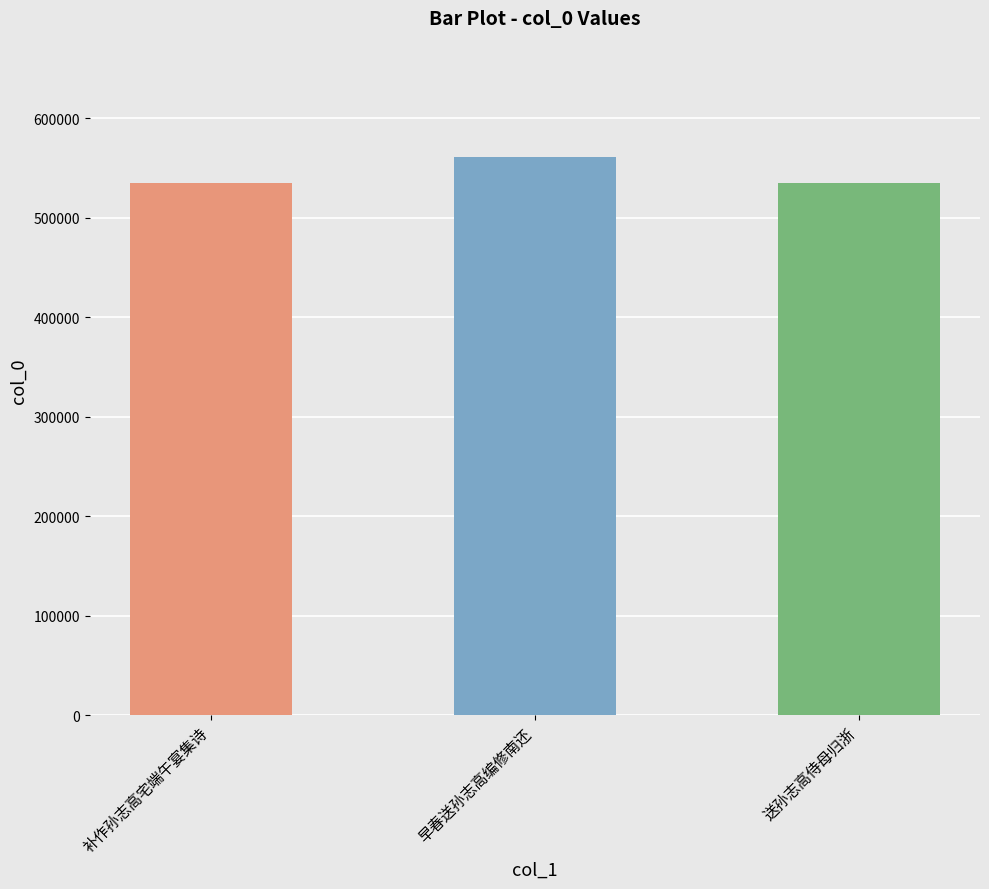

What is the label of the 2nd bar from the left?

早春送孙志高编修南还